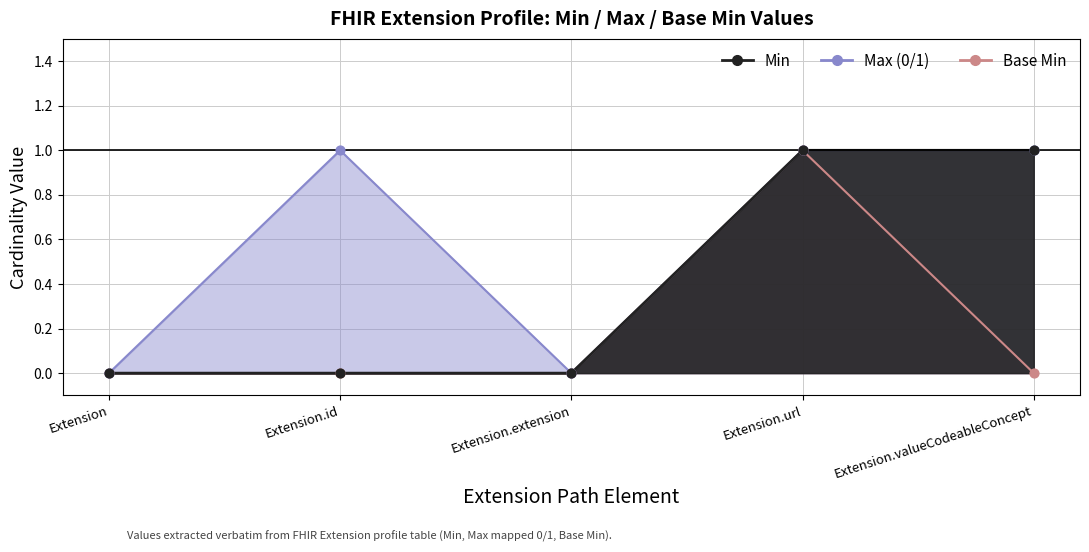

What is the total value across all series at Extension.id?

1